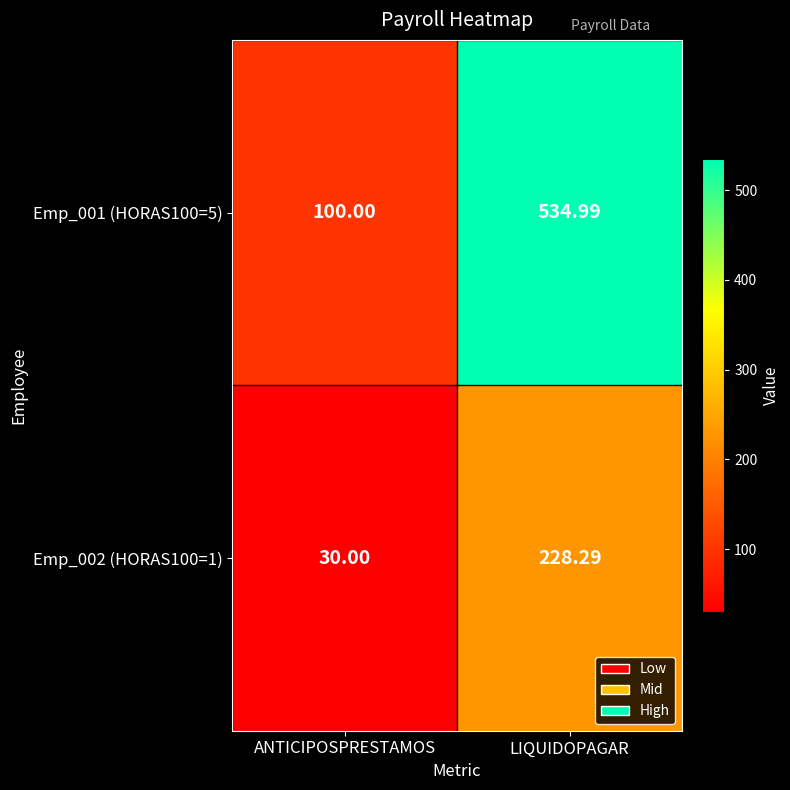

List the labels in order of Emp_001 (HORAS100=5) value, smallest first.

ANTICIPOSPRESTAMOS, LIQUIDOPAGAR